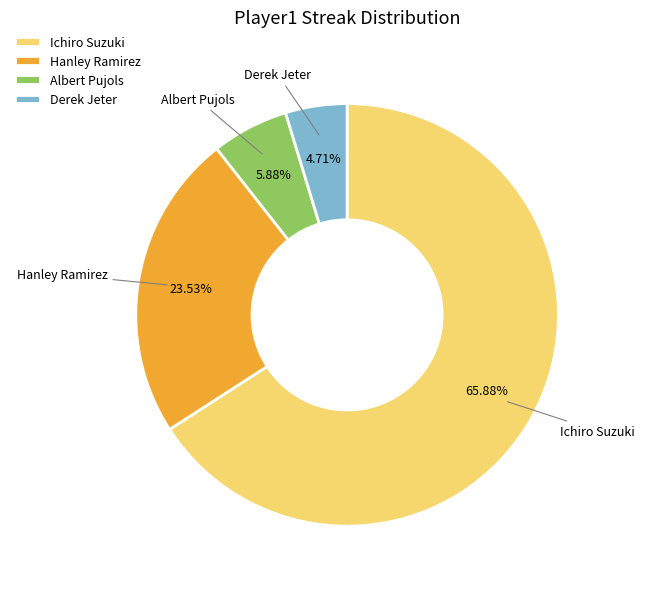

Is there any slice that represents more than half of the pie?

Yes